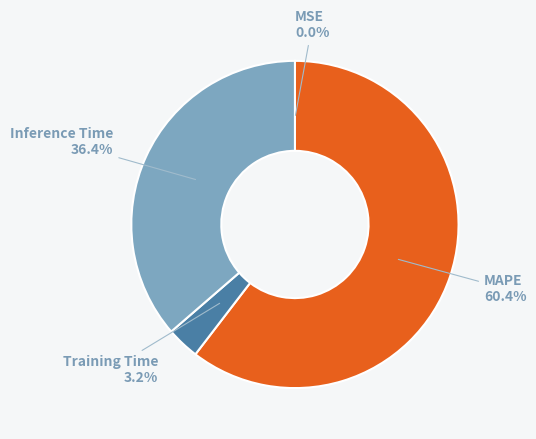

Is there any slice that represents more than half of the pie?

Yes